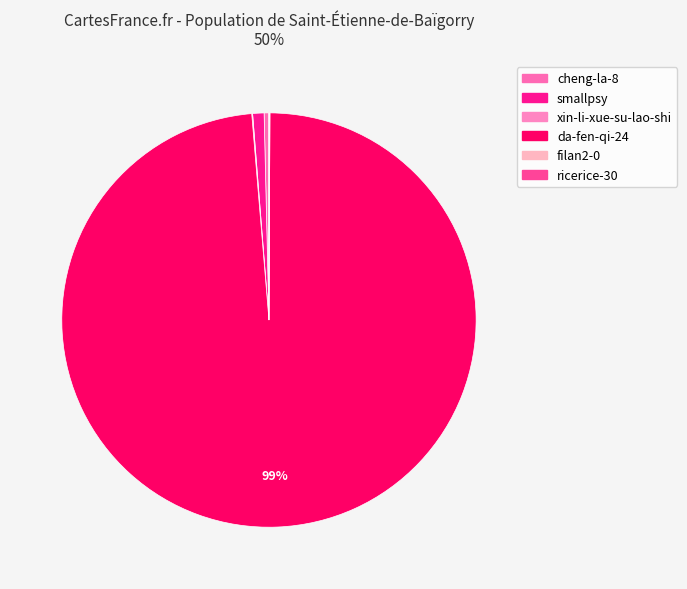

How much of the chart is everything except cheng-la-8?

99.6%